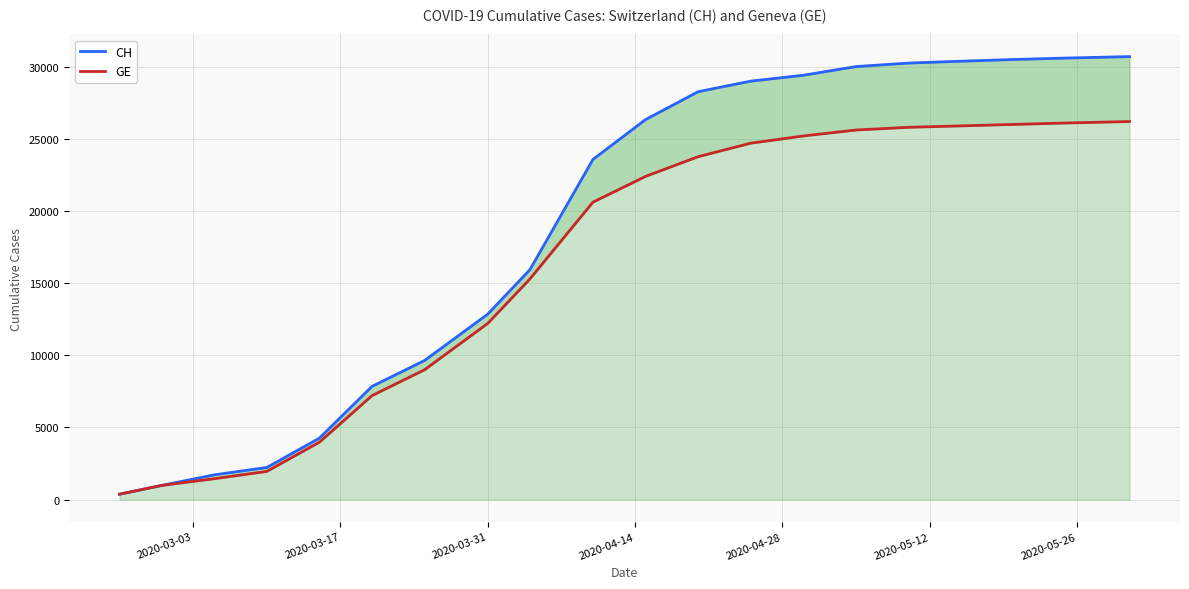

The GE series shows 2114 at 2020-03-31. True or false?

False